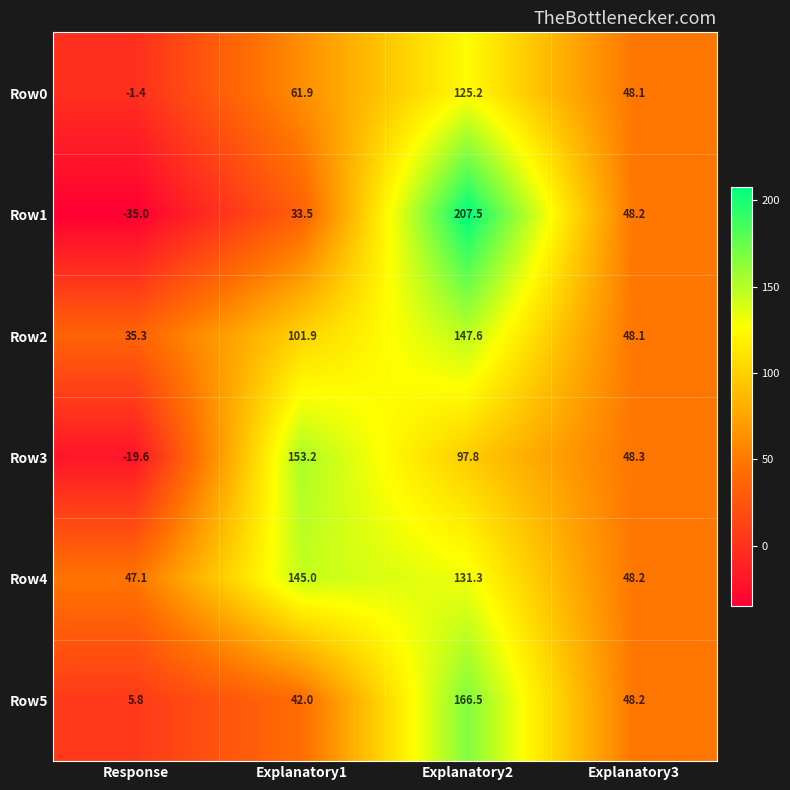

Between Explanatory1 and Explanatory3, which series saw the biggest shift?

Row3